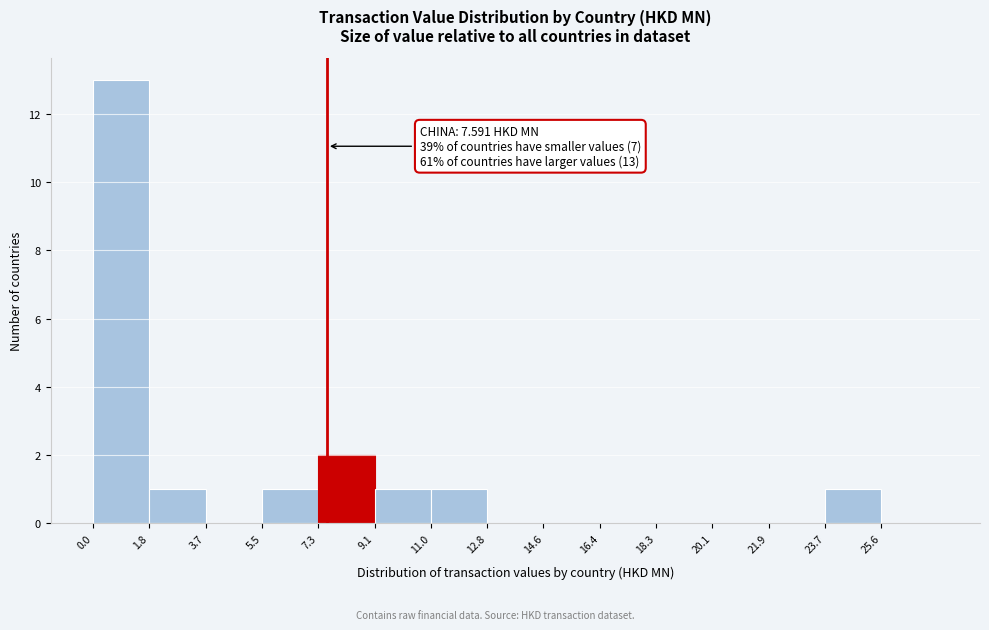

Over which range of the x-axis is the bar tallest?

0.0 to 1.8